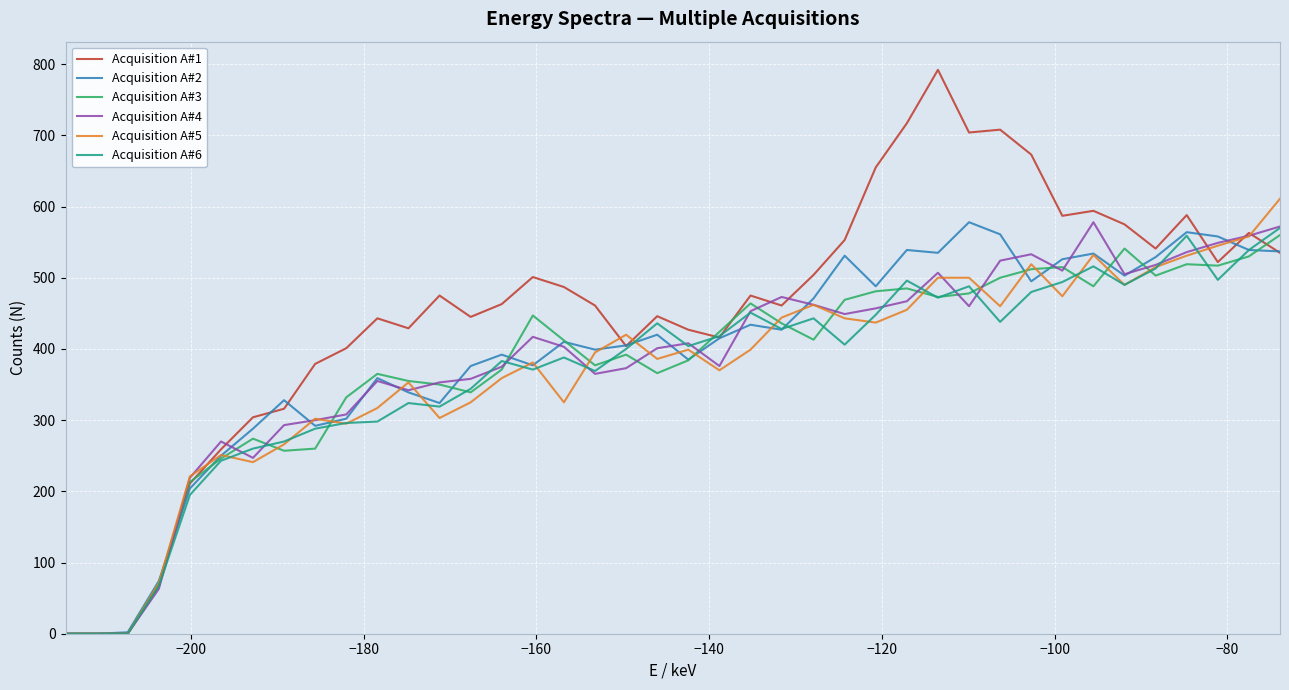

What is the greatest value displayed?

792